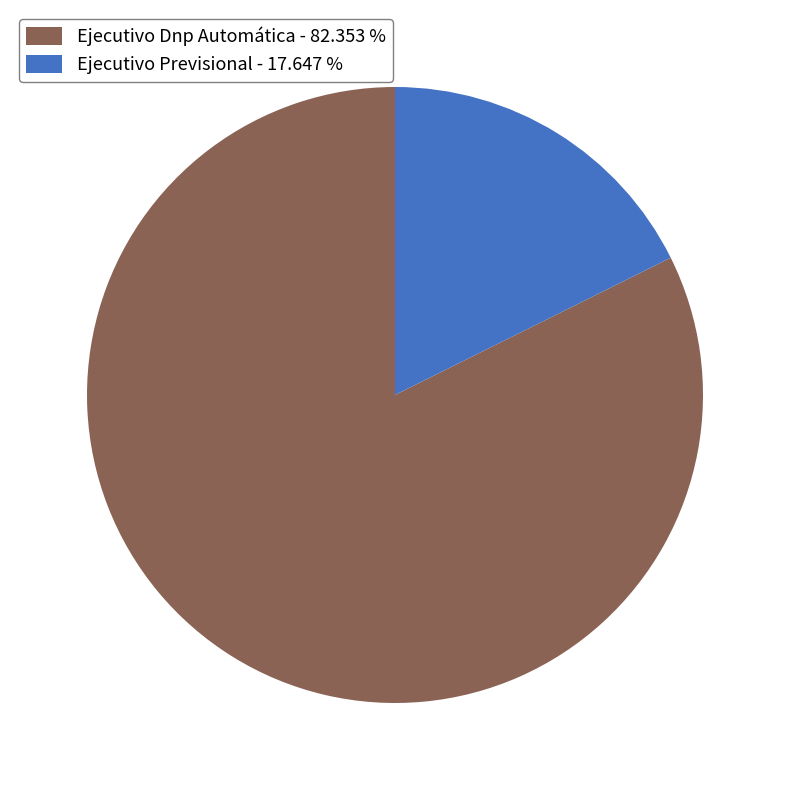

Is there a majority slice in this chart?

Yes